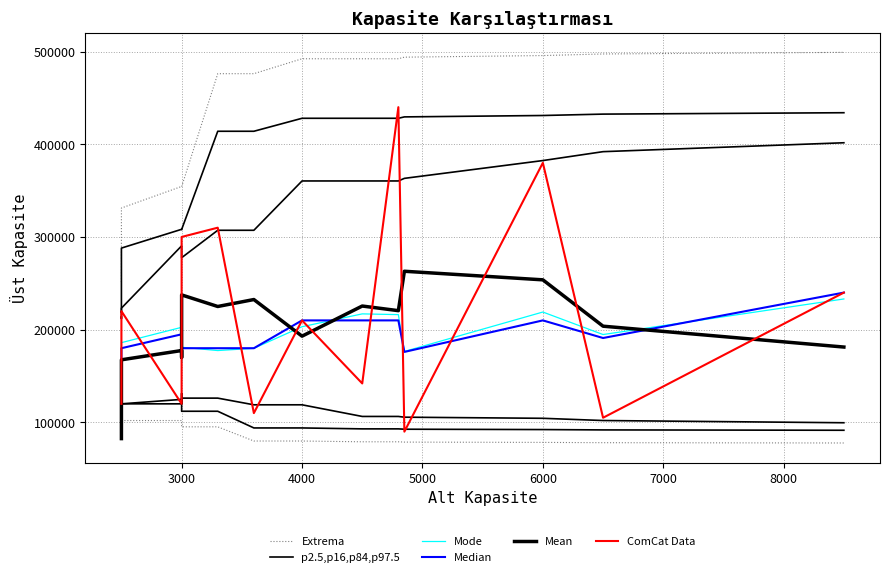

How many lines are shown in the chart?

6